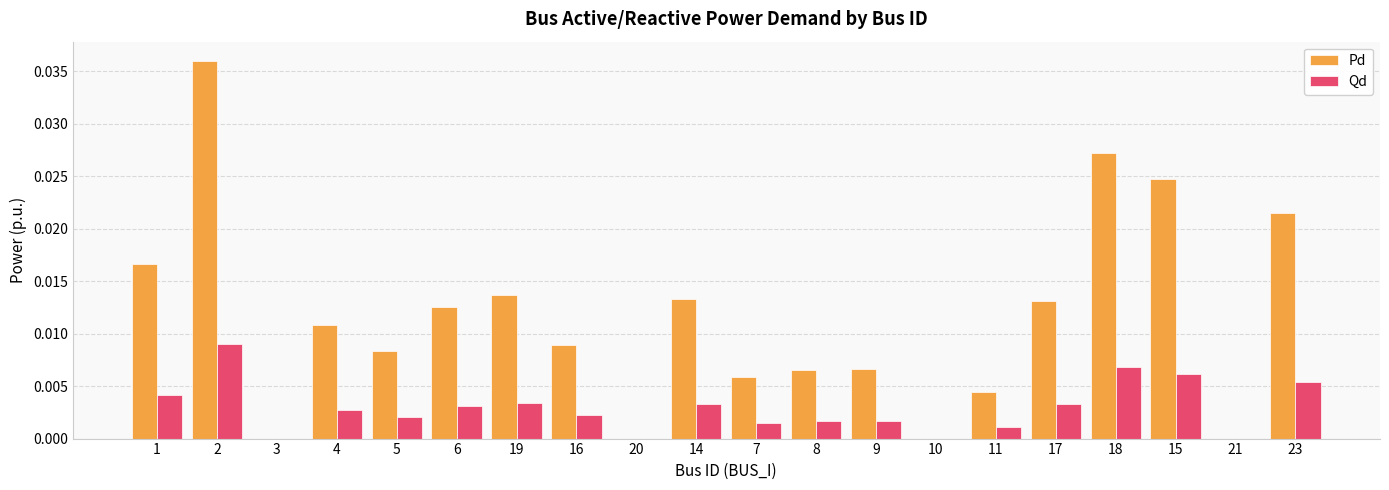

What are all the series names shown in the legend?

Pd, Qd